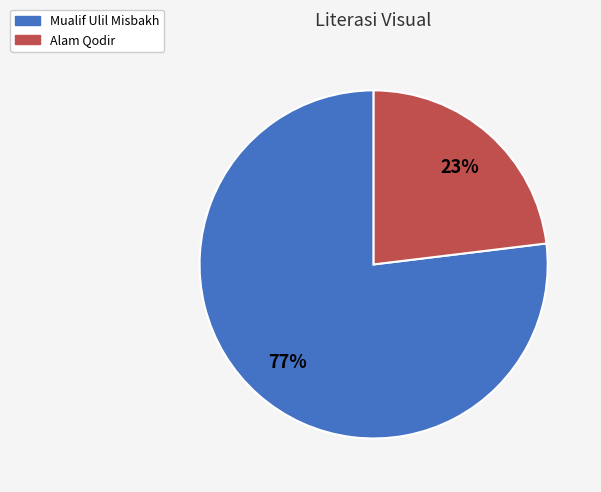

To the nearest percent, what portion does Alam Qodir represent?

23%